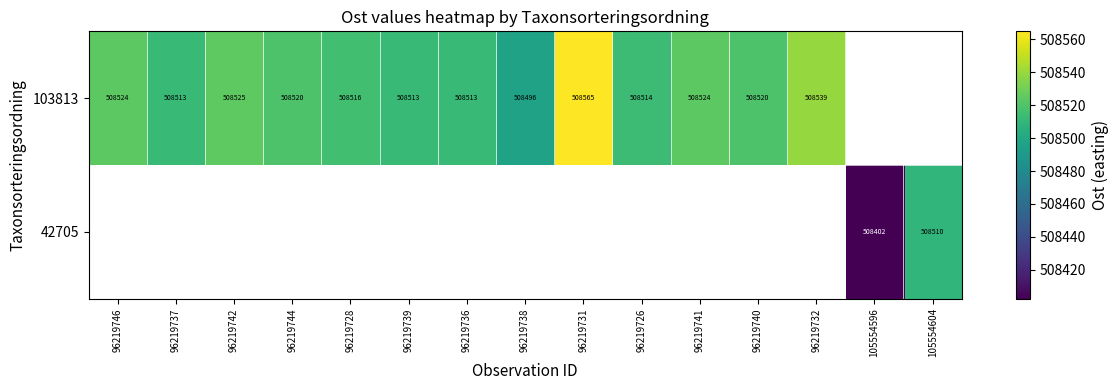

How many data points does each series have?

15